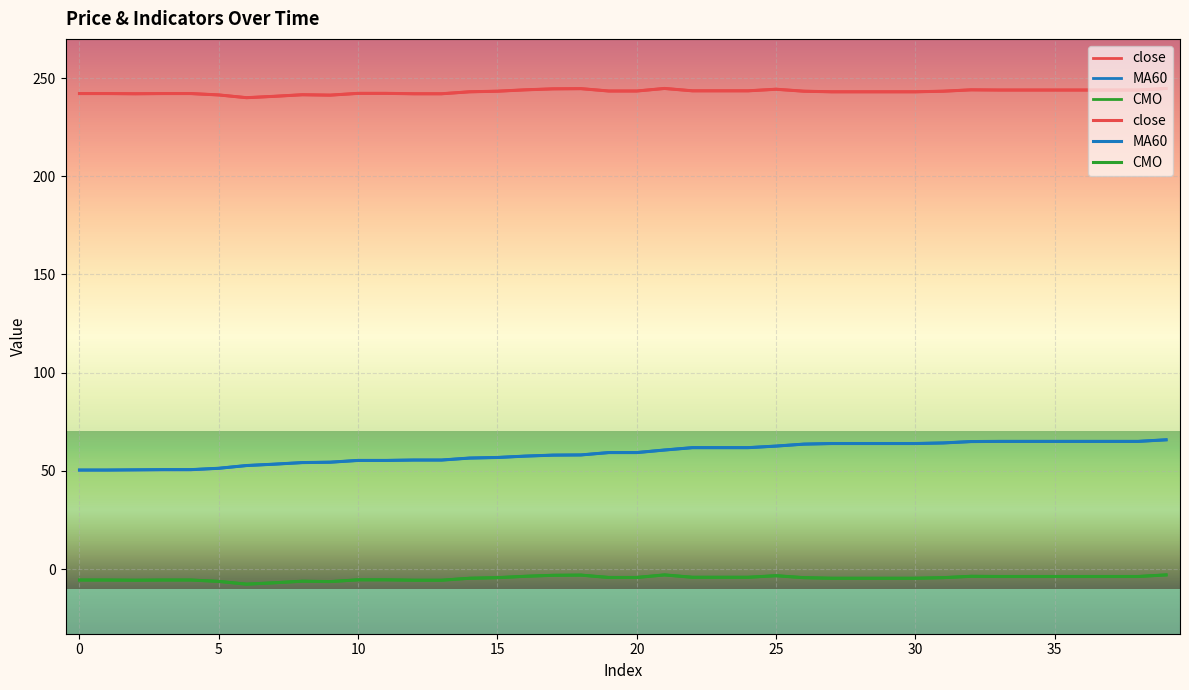

At which label does CMO reach its minimum?

6